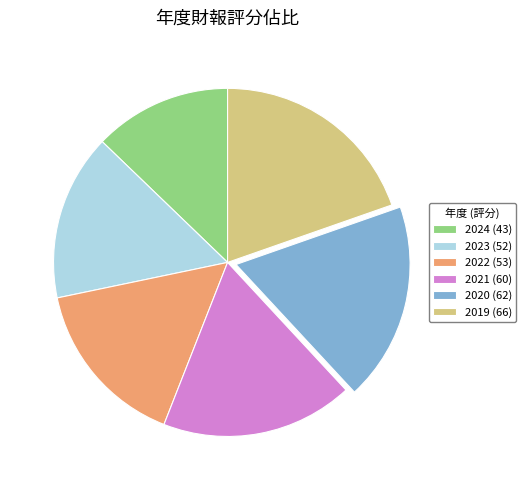

Approximately how many times larger is the value at 2023 compared to 2020?

0.8